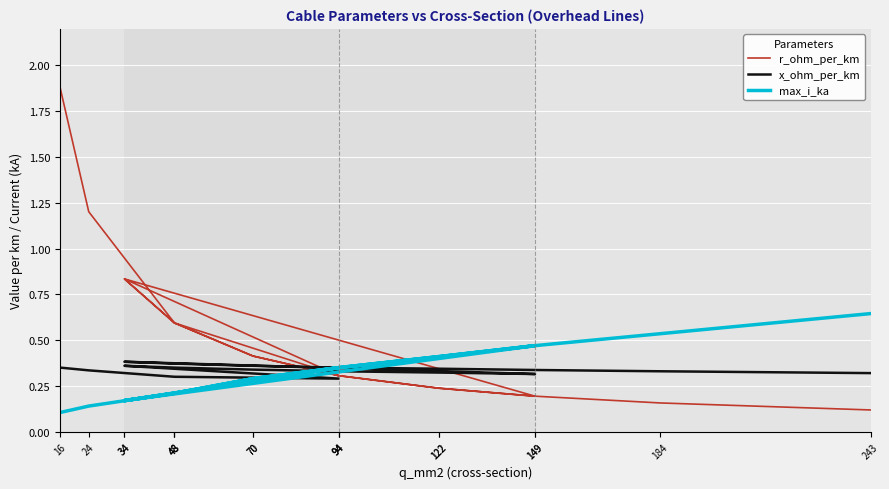

What is the spread (max minus min) of values at 34?

0.7